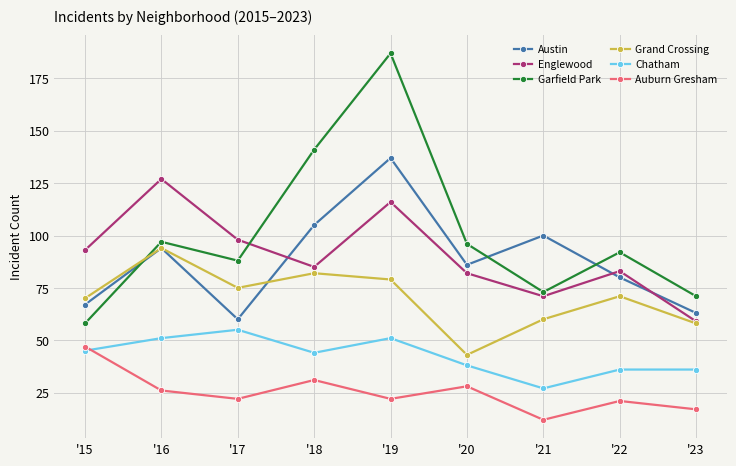

Rank the series by their maximum value, from lowest to highest.

Auburn Gresham, Chatham, Grand Crossing, Englewood, Austin, Garfield Park